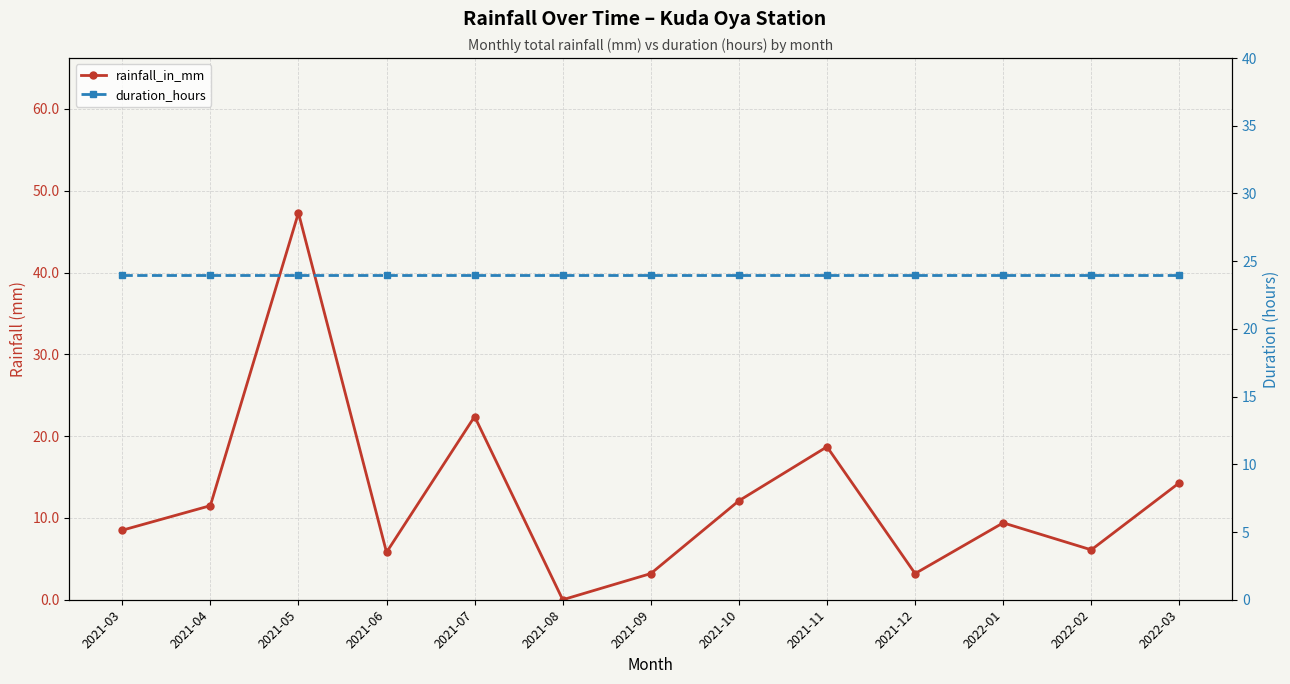

Between 2021-07 and 2021-10, which series saw the biggest shift?

rainfall_in_mm